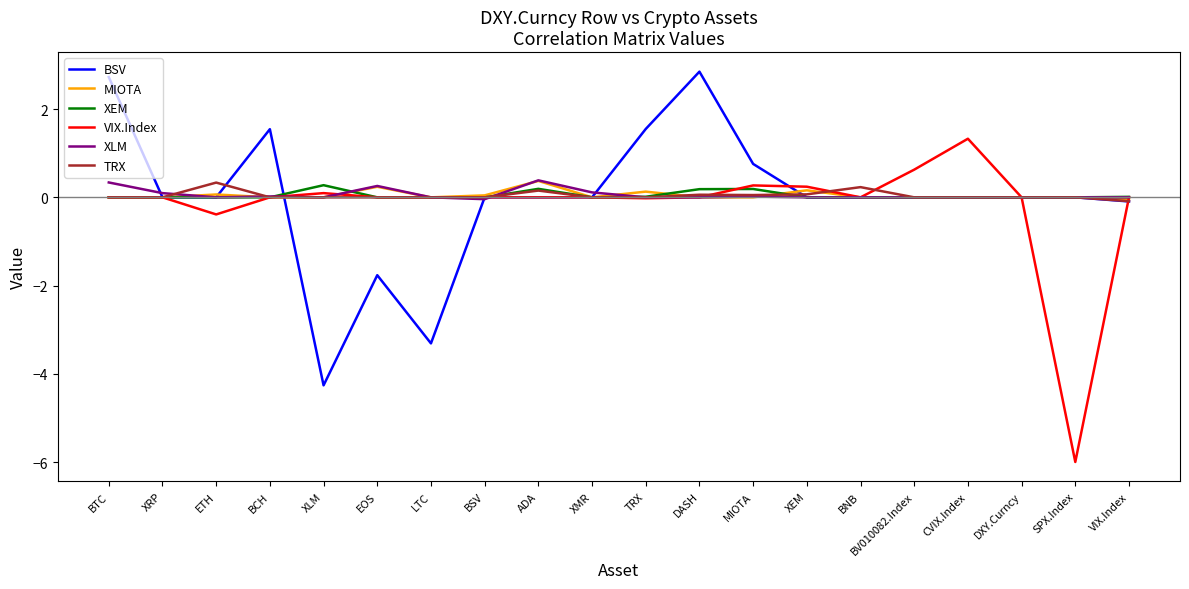

Is the value of VIX.Index at BTC greater than the value of XLM at BTC?

No